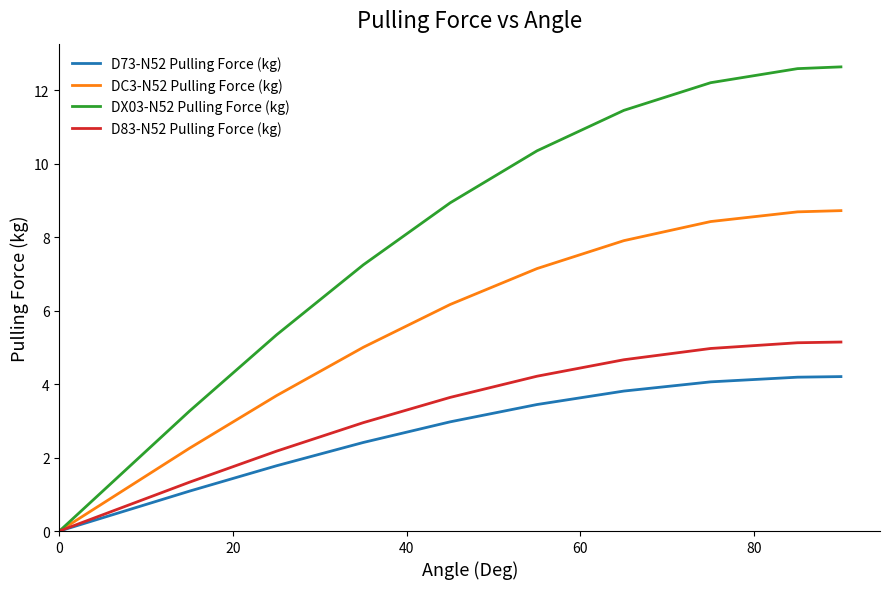

What is the maximum value for DX03-N52 Pulling Force (kg)?

12.6